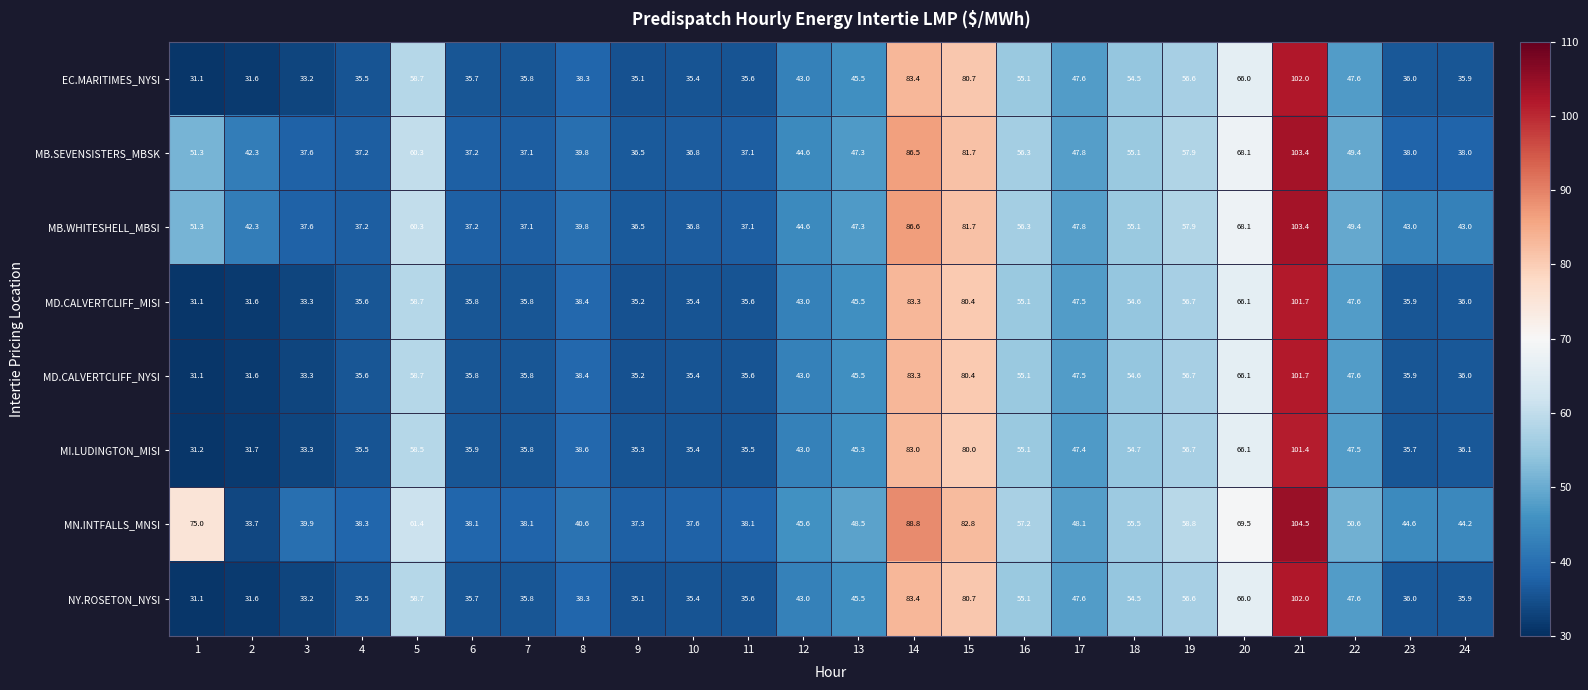

Is it true that MN.INTFALLS_MNSI equals 25.5 at 7?

False